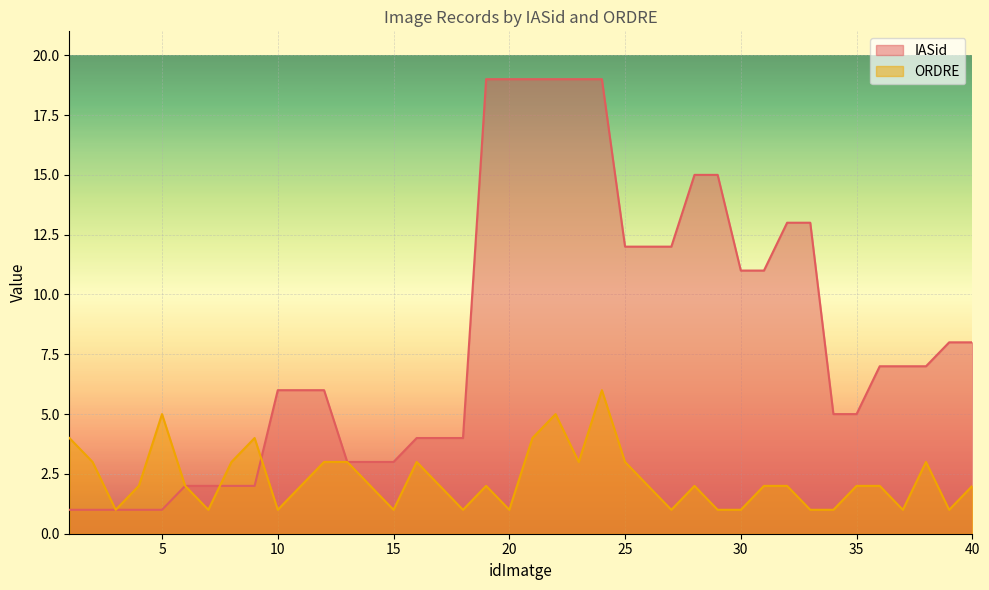

How many lines are shown in the chart?

2